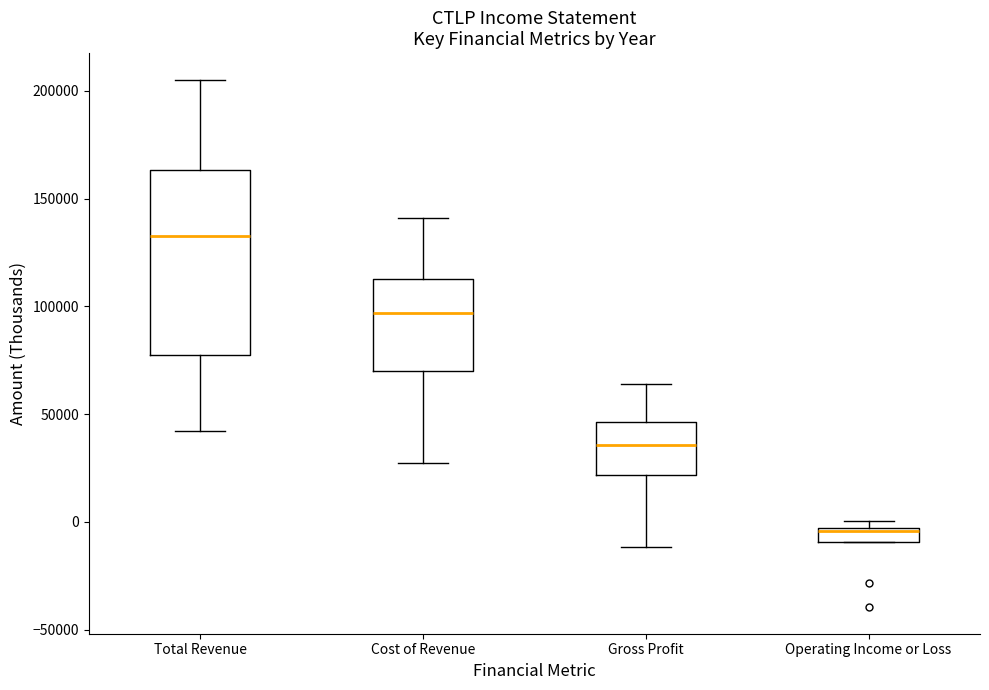

Comparing the boxes themselves (not the whiskers), which one is the tallest?

Total Revenue